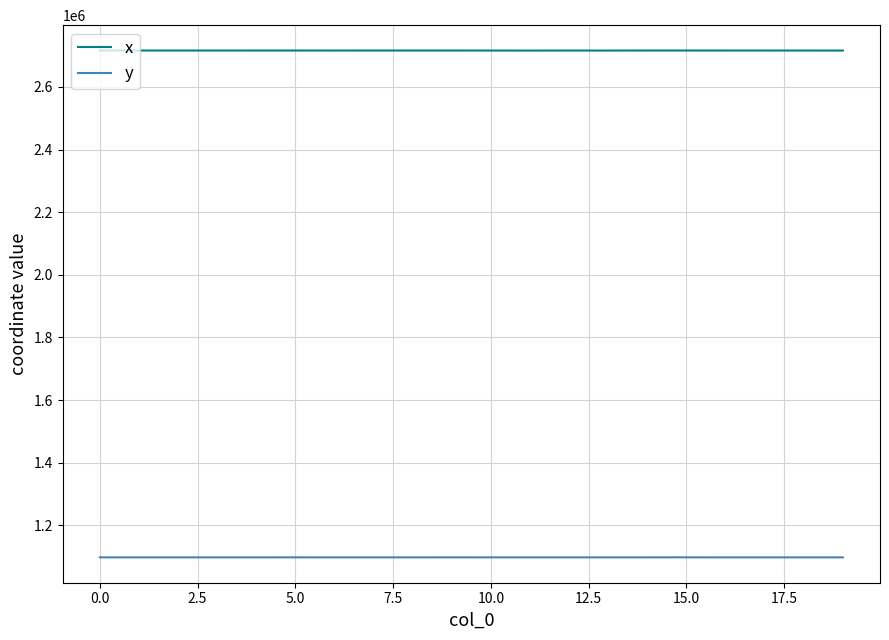

Which series has the largest total across all categories?

x